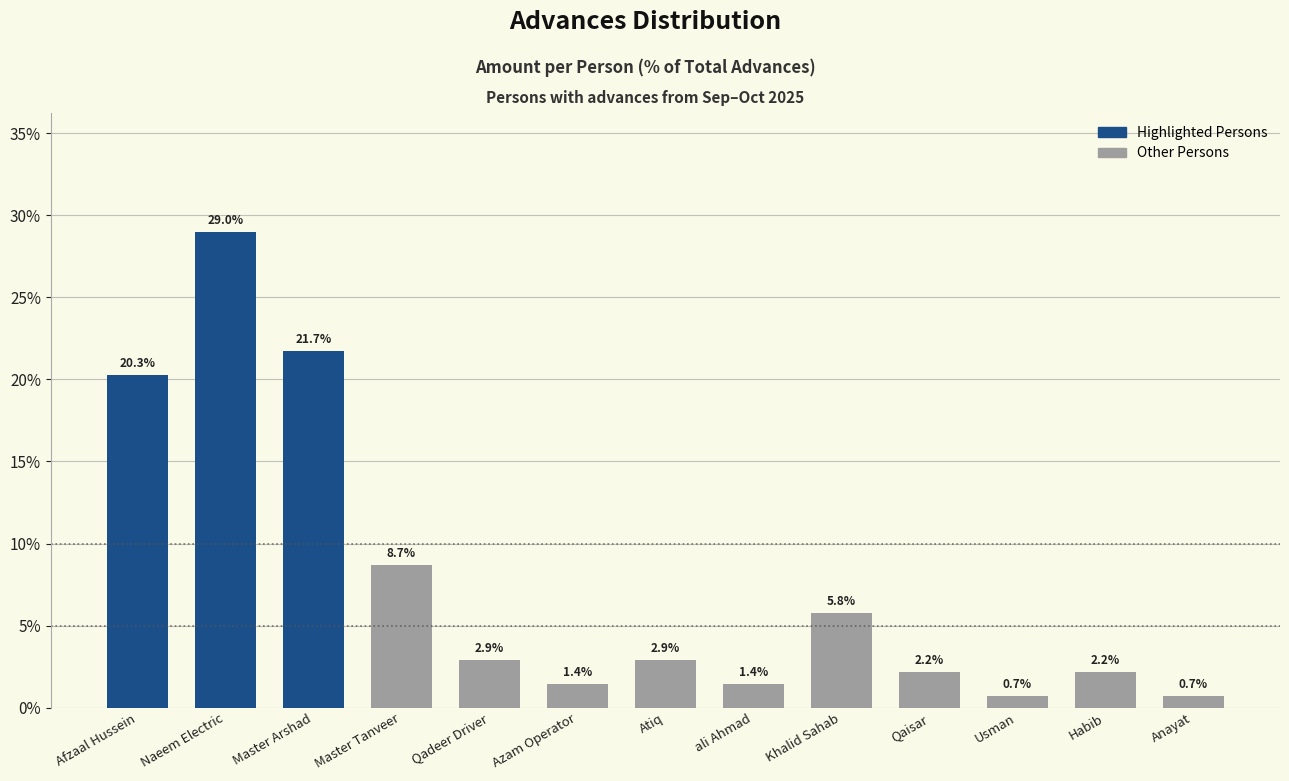

At which label does the data first exceed 2?

Afzaal Hussein